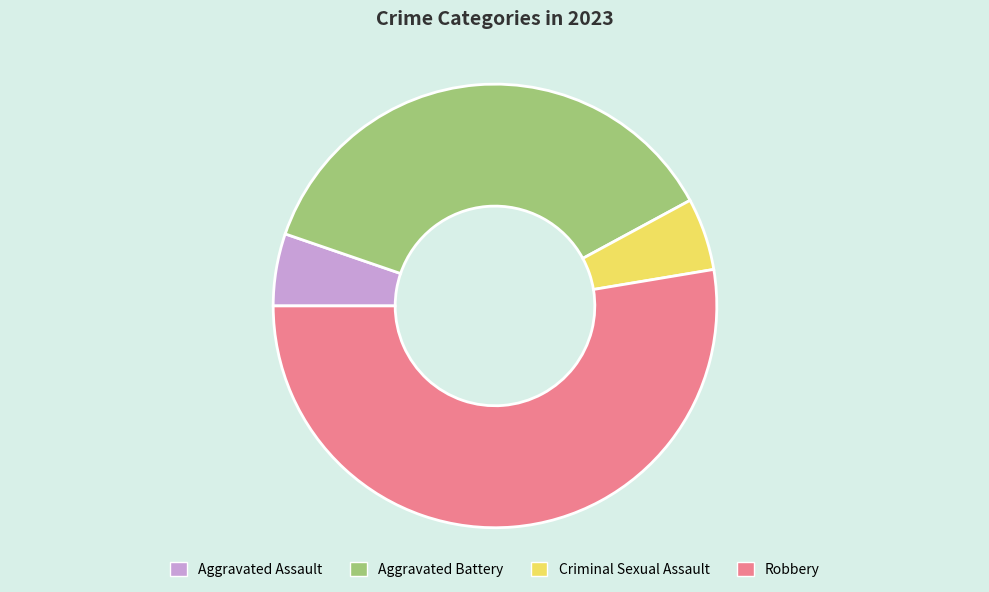

Is it true that Aggravated Battery is 46% of the pie?

False